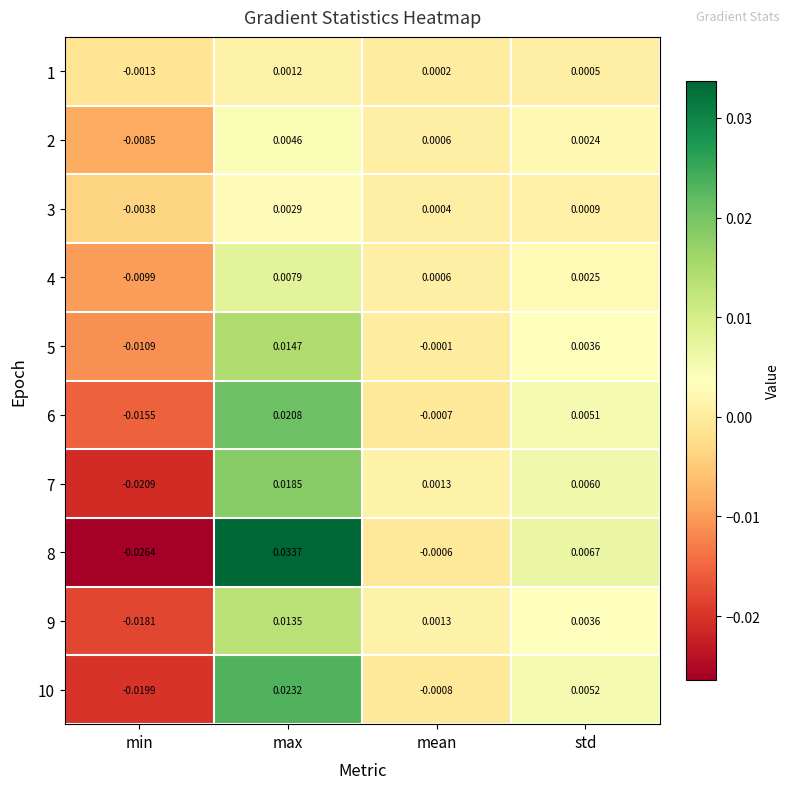

What is the total value across all series at max?

0.1